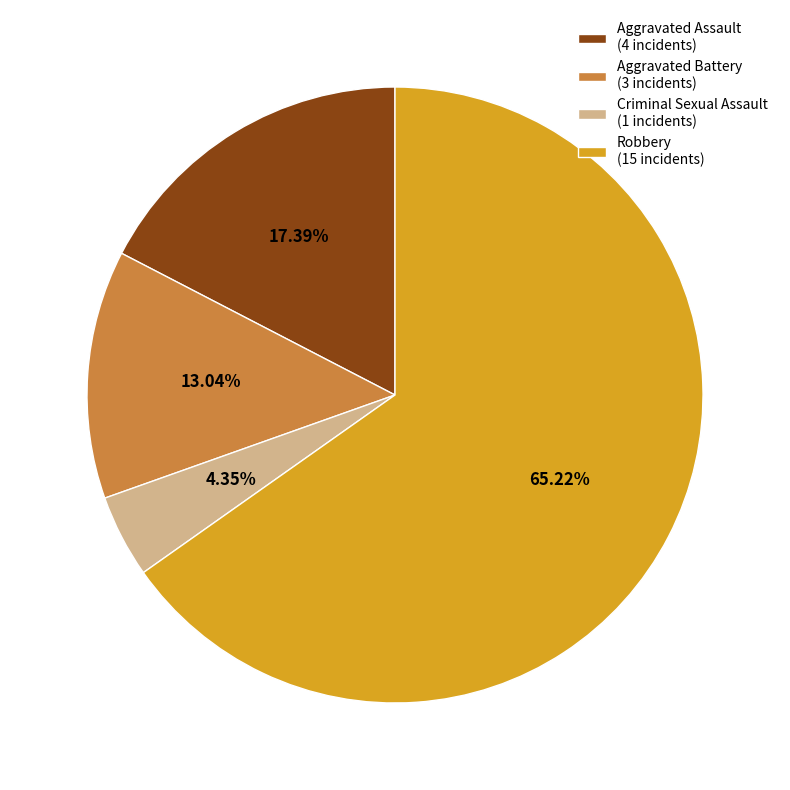

Rank the categories by value from highest to lowest.

Robbery (15 incidents), Aggravated Assault (4 incidents), Aggravated Battery (3 incidents), Criminal Sexual Assault (1 incidents)